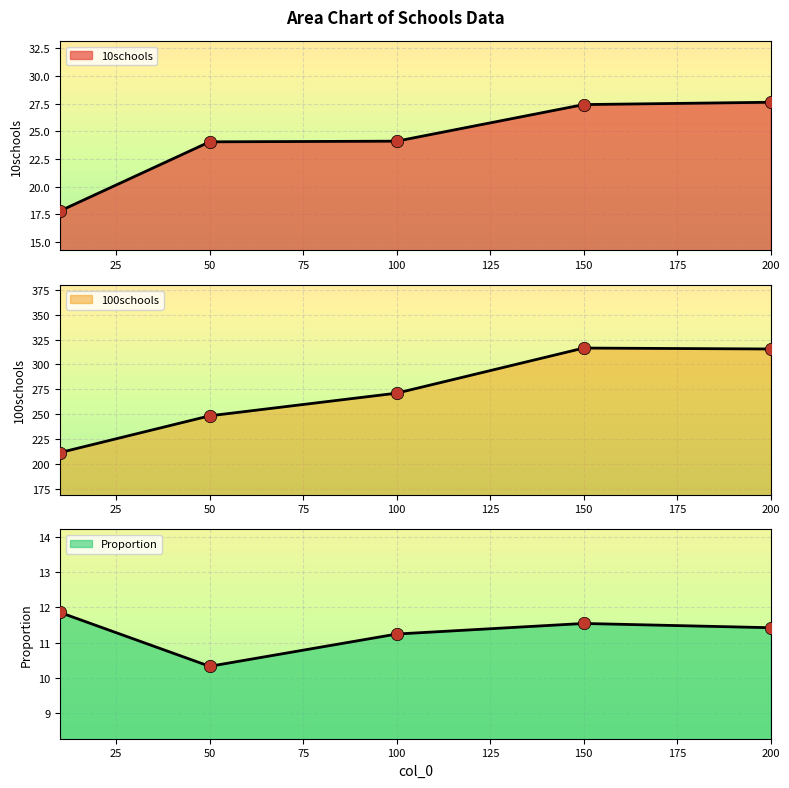

At which category is the sum across all series the highest?

150